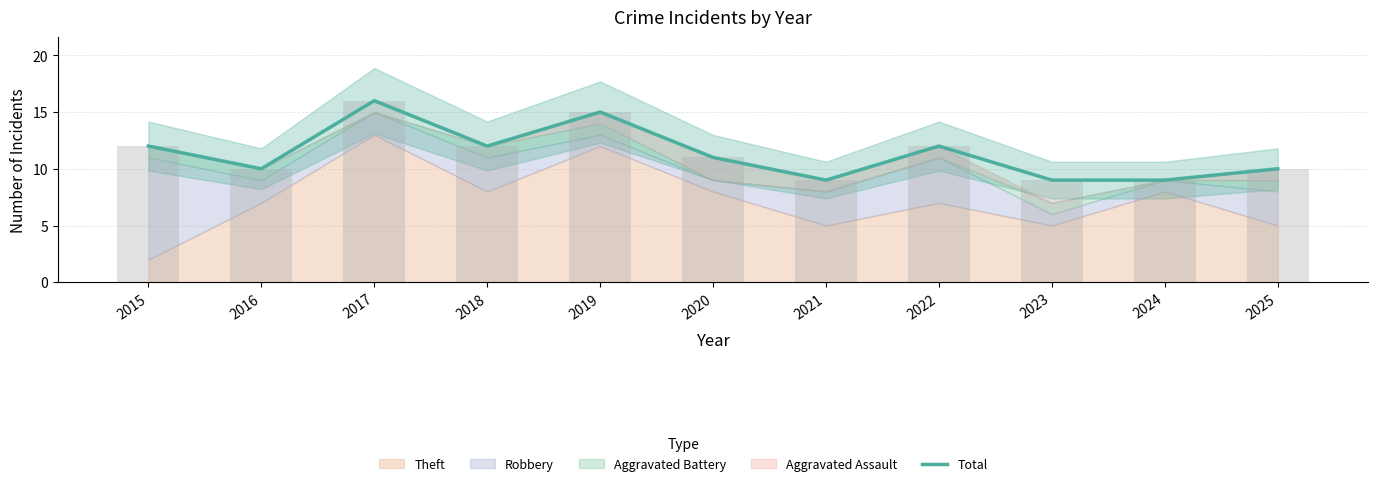

Read the value at 2024.

9